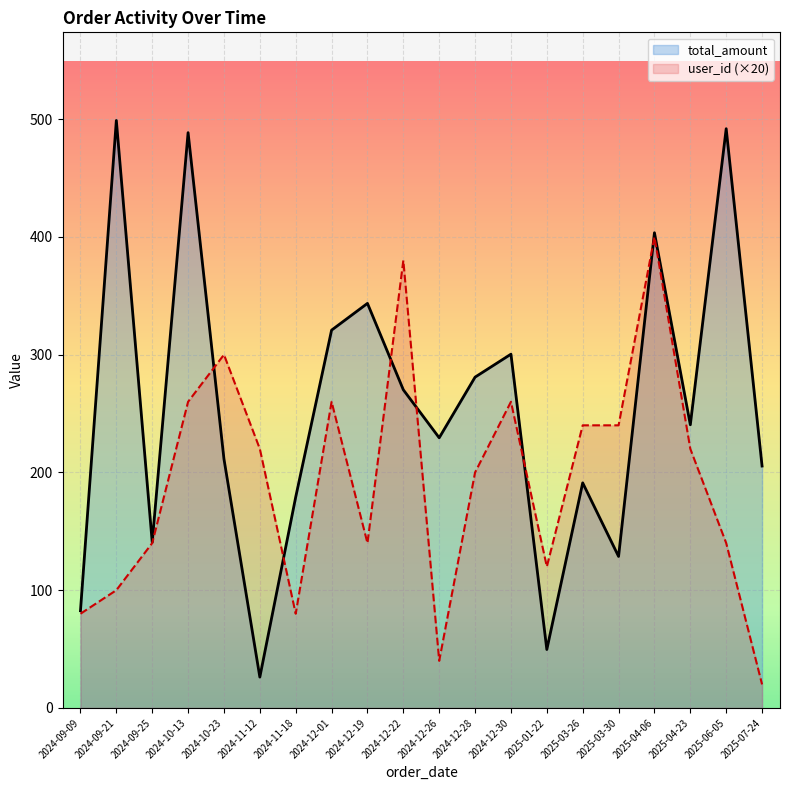

What is the maximum value for user_id?

400.0